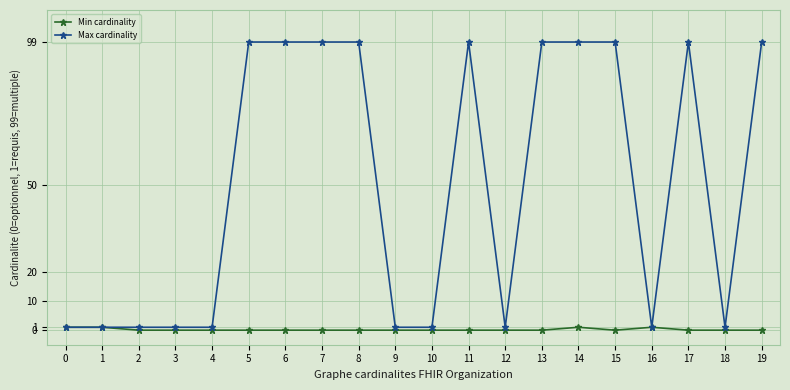

Which series has the largest total across all categories?

Max cardinality